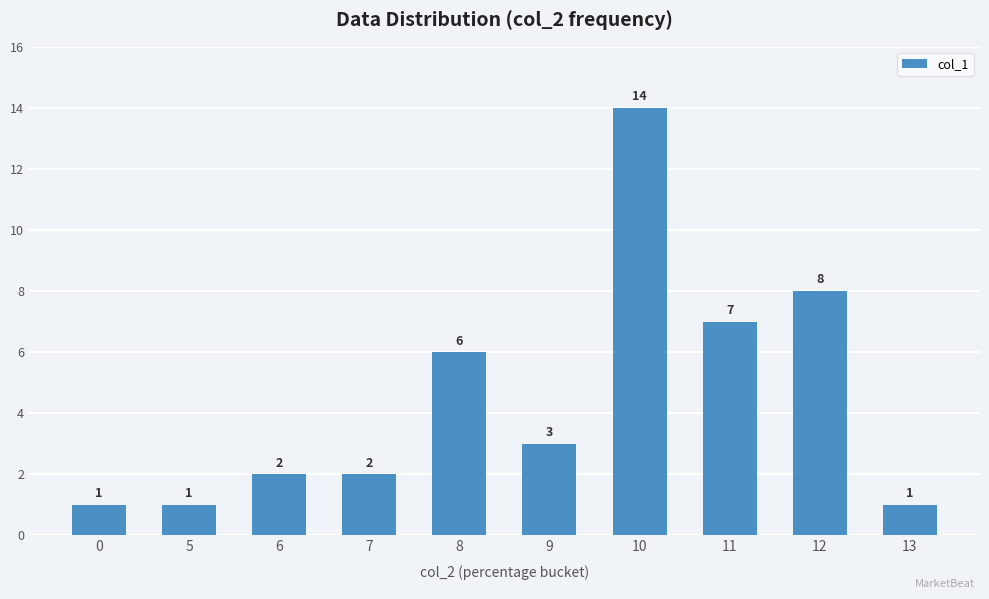

Reading left to right, extract all data points from this chart.

0=1	5=1	6=2	7=2	8=6	9=3	10=14	11=7	12=8	13=1